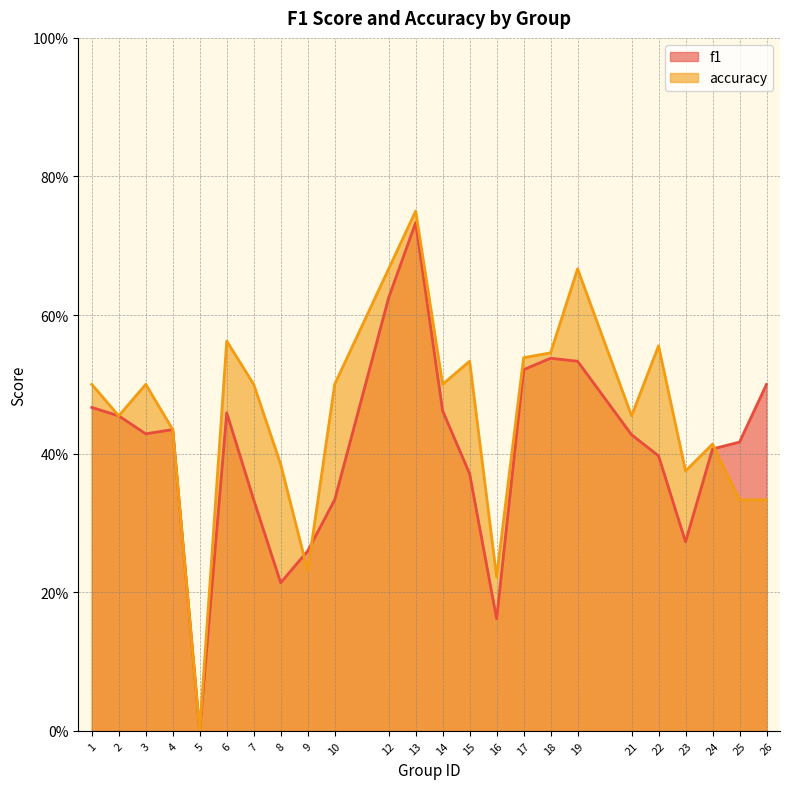

How many values in the accuracy series exceed 0?

23